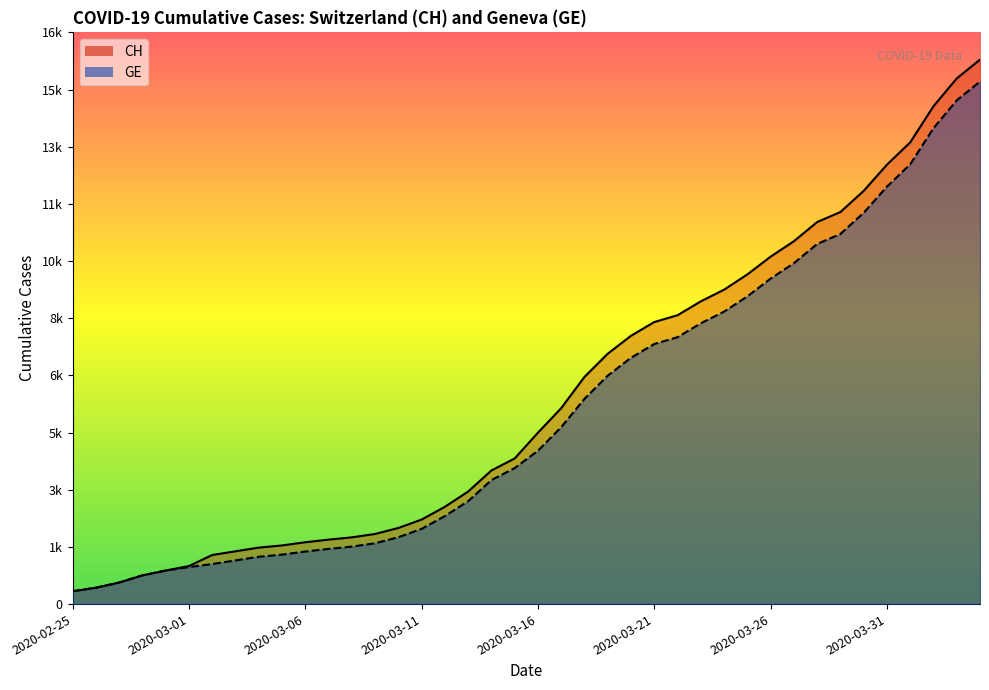

True or false: CH has more than 1 points higher than both neighbors.

False